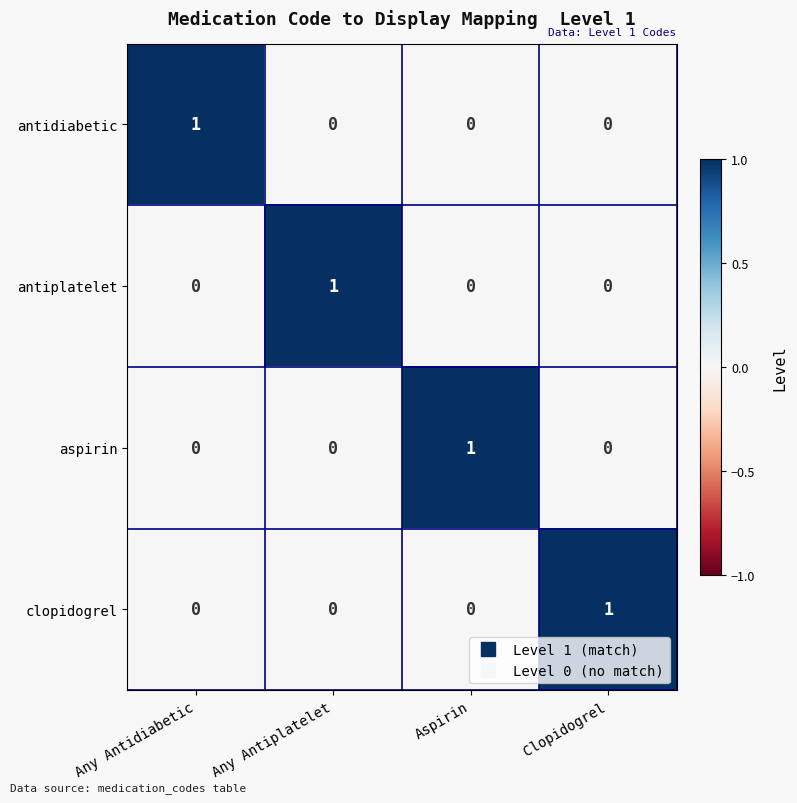

How many antiplatelet values are between 0 and 1?

4